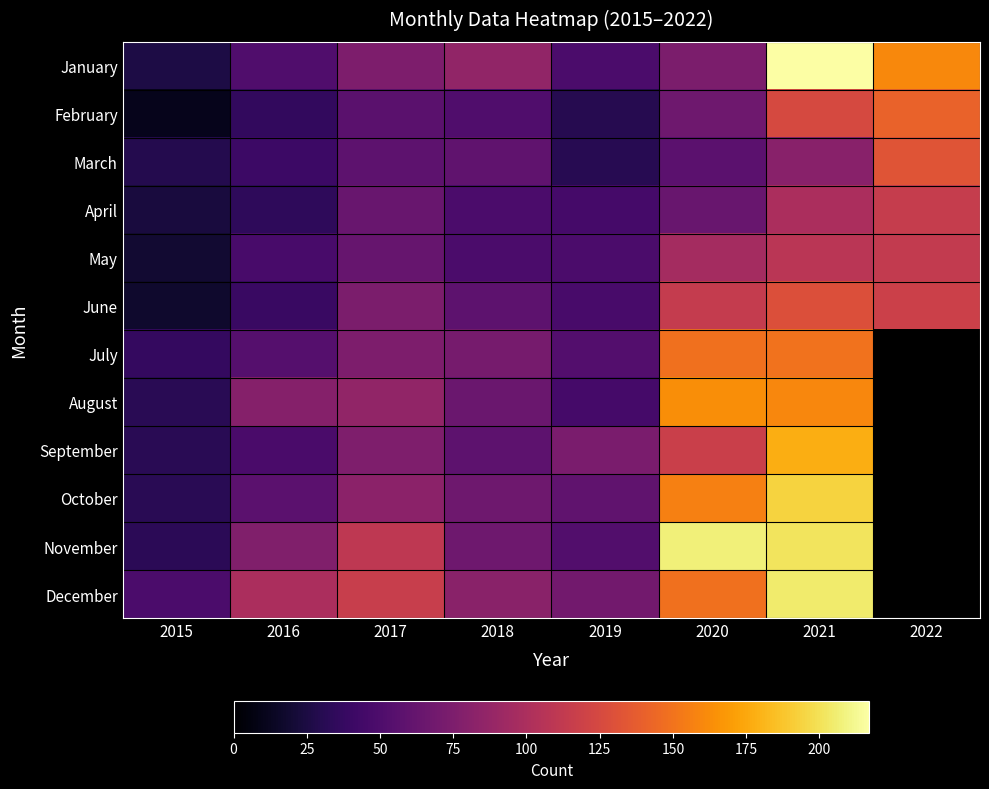

How many data points does each series have?

8